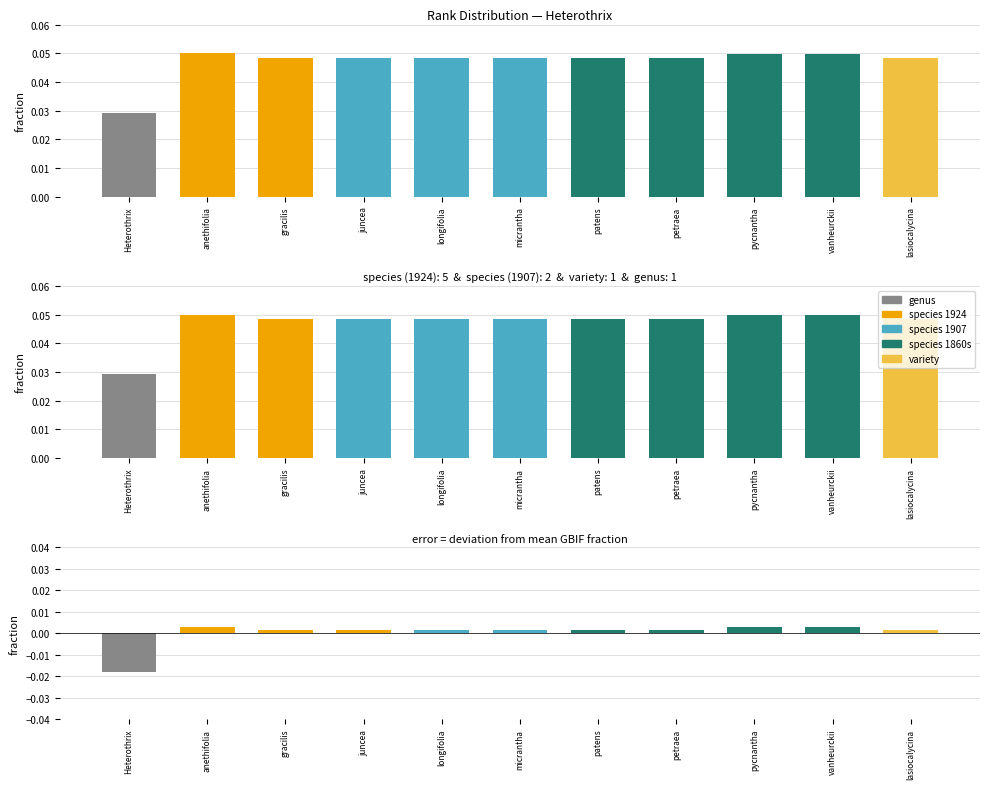

Is the value of taxa at longifolia greater than the value of error at micrantha?

Yes